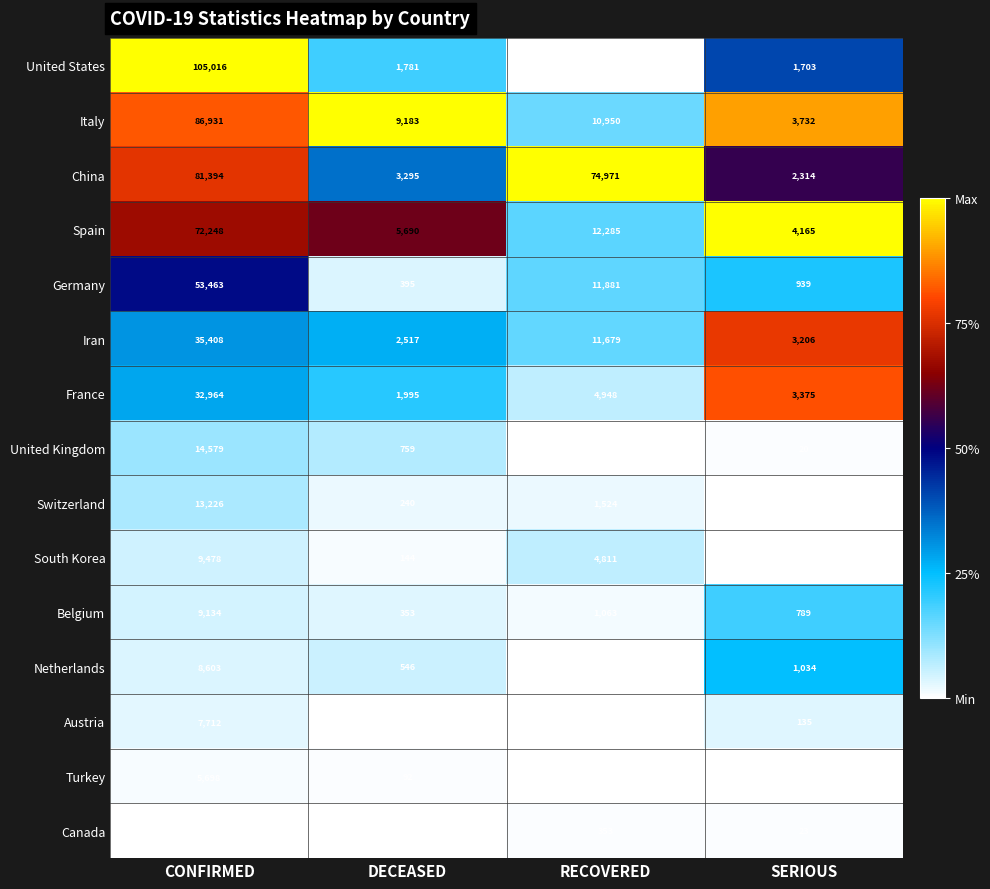

What is the difference between the maximum and minimum values in the Germany series?

53068